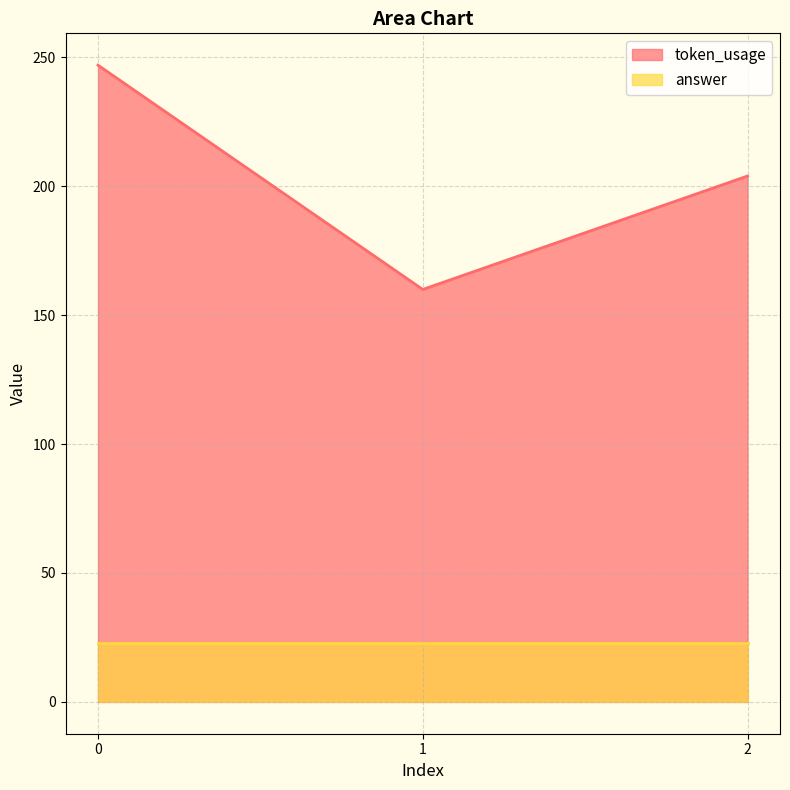

What is the value of the 2nd point from the left?

160